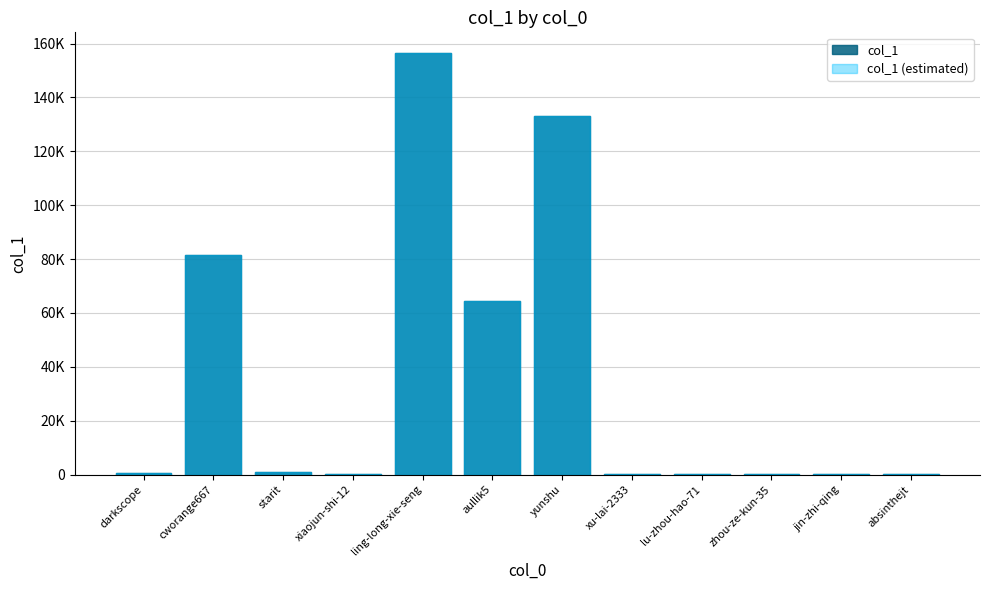

Does the chart contain any negative values?

No